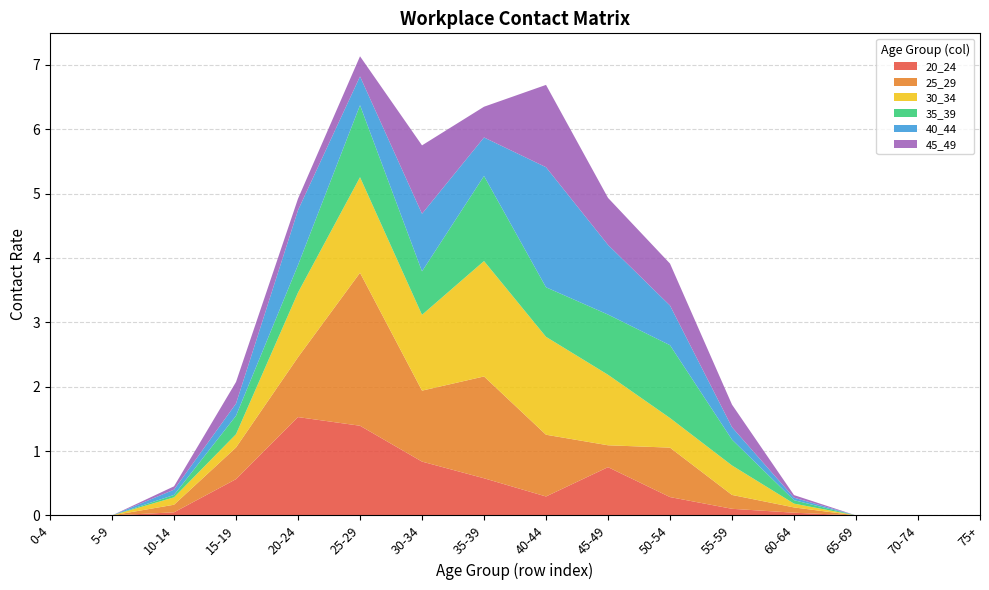

Reading left to right, list all the values displayed in this chart.

20_24: 0-4=0.0	5-9=0.0	10-14=0.0	15-19=0.6	20-24=1.5	25-29=1.4	30-34=0.8	35-39=0.6	40-44=0.3	45-49=0.7	50-54=0.3	55-59=0.1	60-64=0.0	65-69=0.0	70-74=0.0	75+=0.0
25_29: 0-4=0.0	5-9=0.0	10-14=0.1	15-19=0.5	20-24=0.9	25-29=2.4	30-34=1.1	35-39=1.6	40-44=1.0	45-49=0.3	50-54=0.8	55-59=0.2	60-64=0.1	65-69=0.0	70-74=0.0	75+=0.0
30_34: 0-4=0.0	5-9=0.0	10-14=0.1	15-19=0.2	20-24=1.0	25-29=1.5	30-34=1.2	35-39=1.8	40-44=1.5	45-49=1.1	50-54=0.5	55-59=0.5	60-64=0.1	65-69=0.0	70-74=0.0	75+=0.0
35_39: 0-4=0.0	5-9=0.0	10-14=0.0	15-19=0.3	20-24=0.4	25-29=1.1	30-34=0.7	35-39=1.3	40-44=0.8	45-49=0.9	50-54=1.1	55-59=0.4	60-64=0.1	65-69=0.0	70-74=0.0	75+=0.0
40_44: 0-4=0.0	5-9=0.0	10-14=0.1	15-19=0.2	20-24=0.9	25-29=0.4	30-34=0.9	35-39=0.6	40-44=1.9	45-49=1.1	50-54=0.6	55-59=0.2	60-64=0.0	65-69=0.0	70-74=0.0	75+=0.0
45_49: 0-4=0.0	5-9=0.0	10-14=0.1	15-19=0.3	20-24=0.2	25-29=0.3	30-34=1.1	35-39=0.5	40-44=1.3	45-49=0.7	50-54=0.7	55-59=0.4	60-64=0.0	65-69=0.0	70-74=0.0	75+=0.0